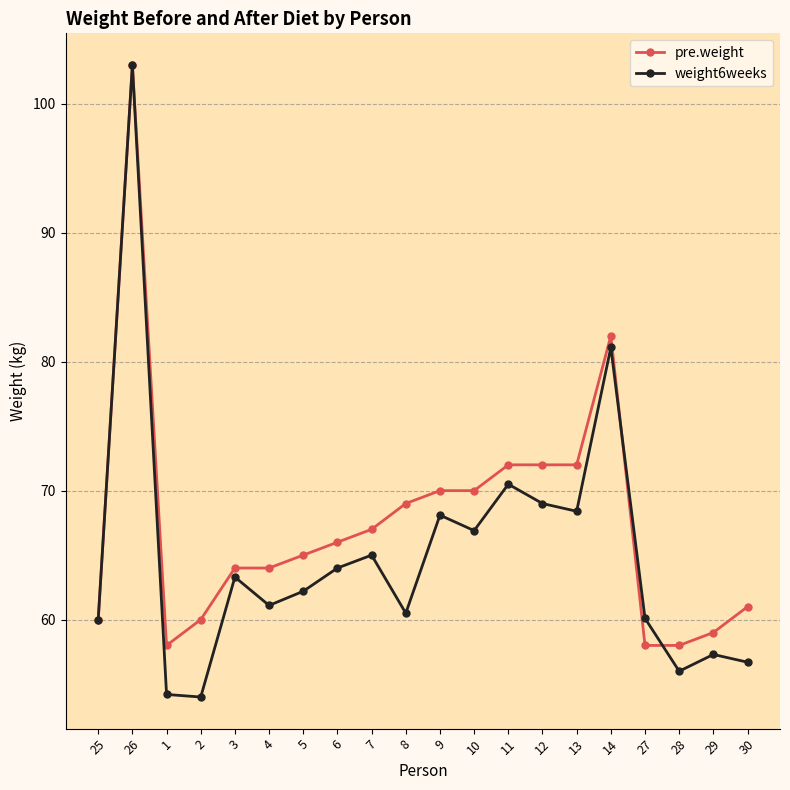

After their last crossing, which series has the higher values: pre.weight or weight6weeks?

pre.weight